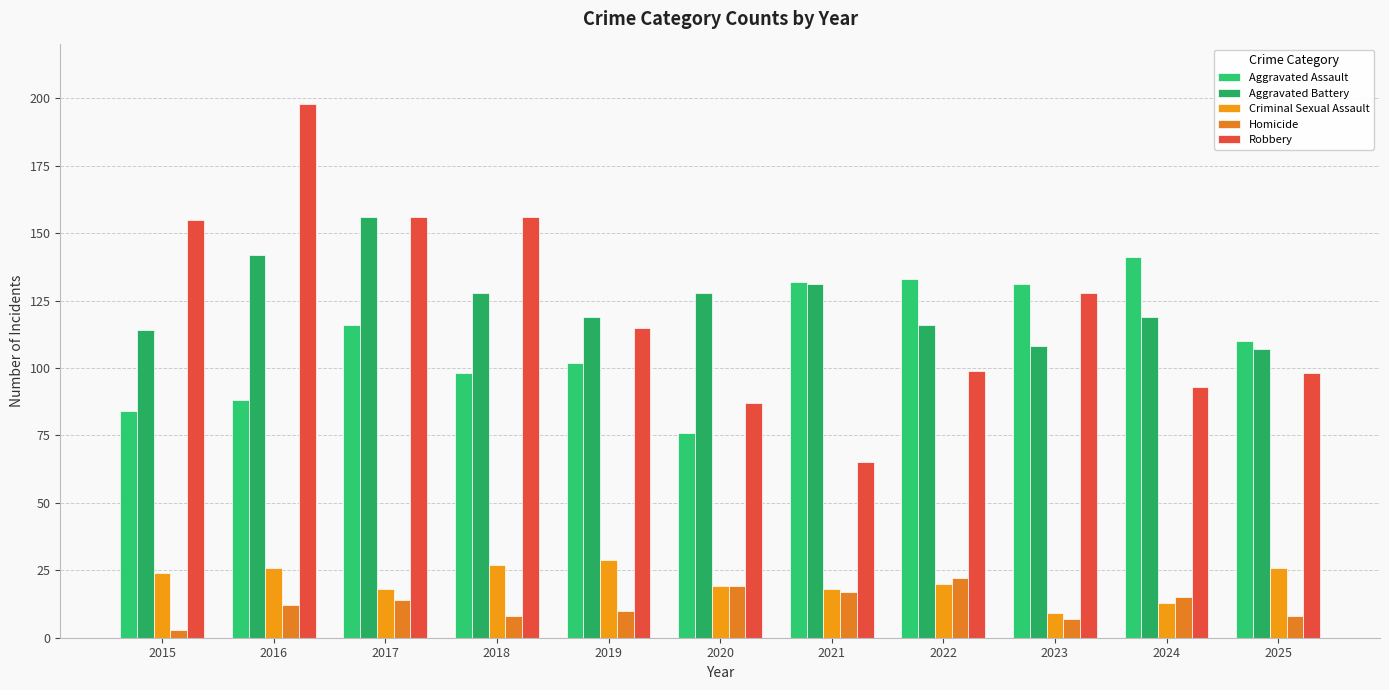

What is the total value across all series at 2018?

417